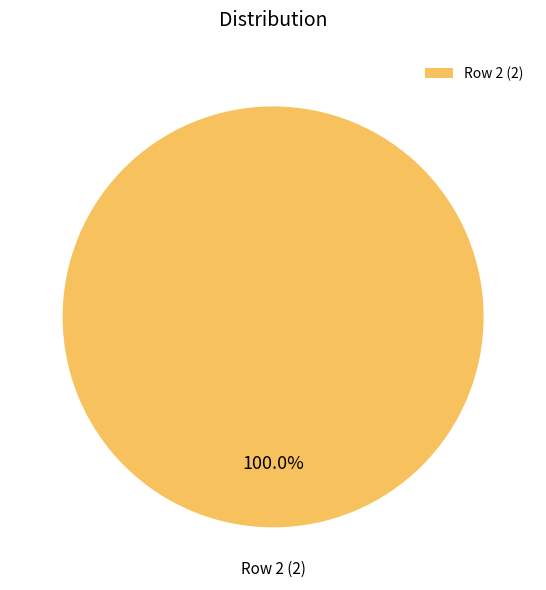

Which slice represents more than half of the pie?

Row 2 (2)